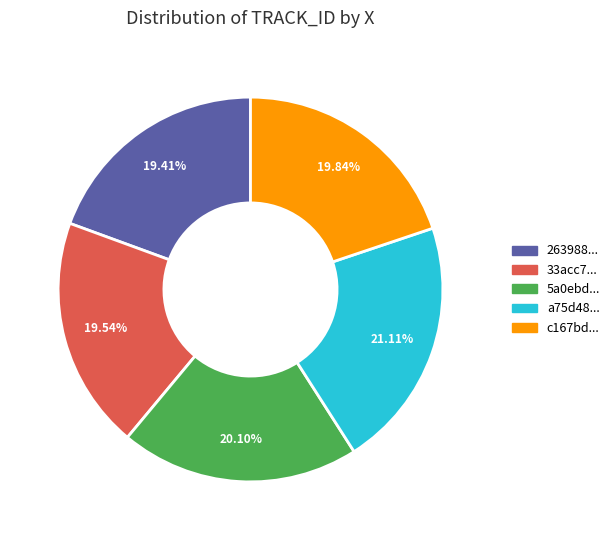

Does any single category account for the majority?

No